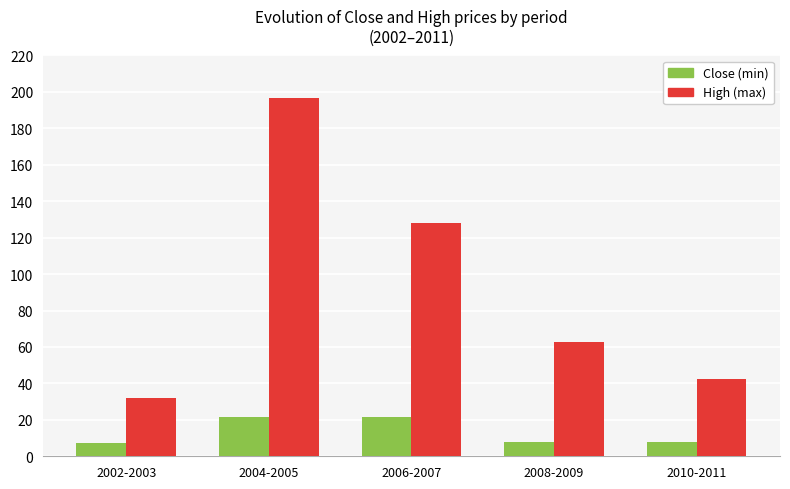

Are the bars grouped side by side (vs. stacked)?

Yes